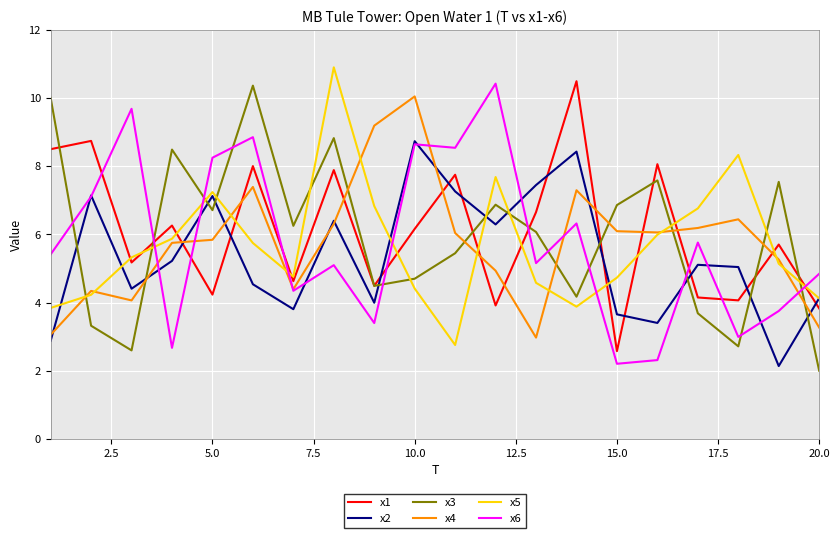

What is the highest value of the x5 series?

10.9